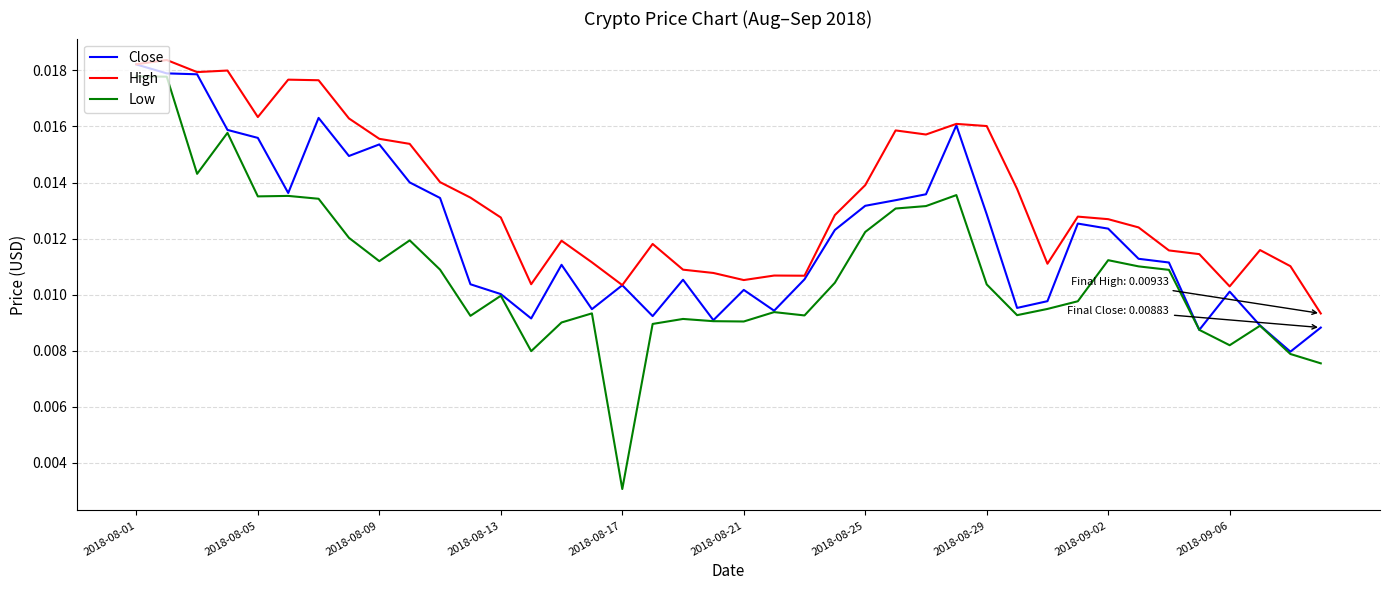

True or false: Low and High intersect in this chart.

False